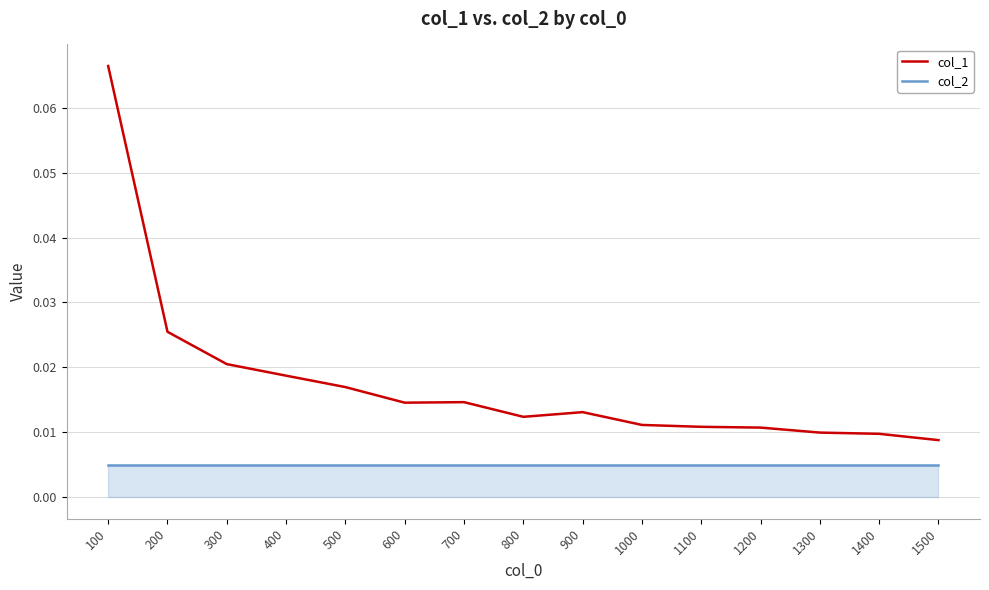

Rank the series at 700 from lowest to highest value.

col_2, col_1